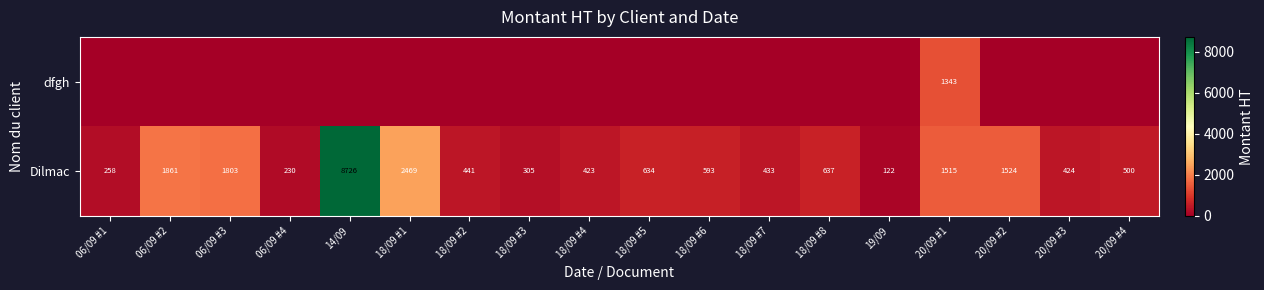

The value of Dilmac at 06/09 #2 is 668.0. True or false?

False